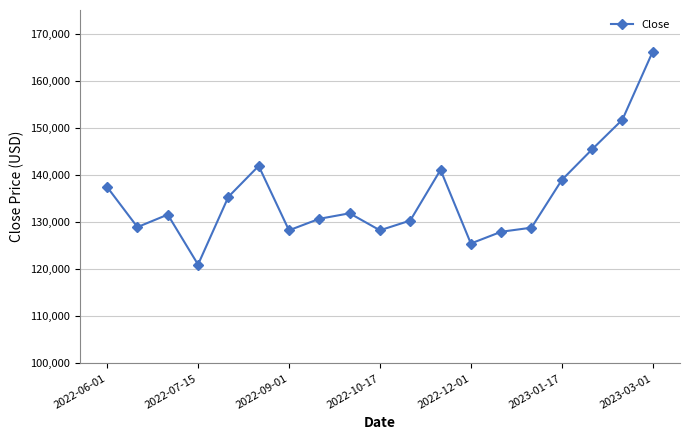

What is the difference between the maximum and minimum values?

45.2